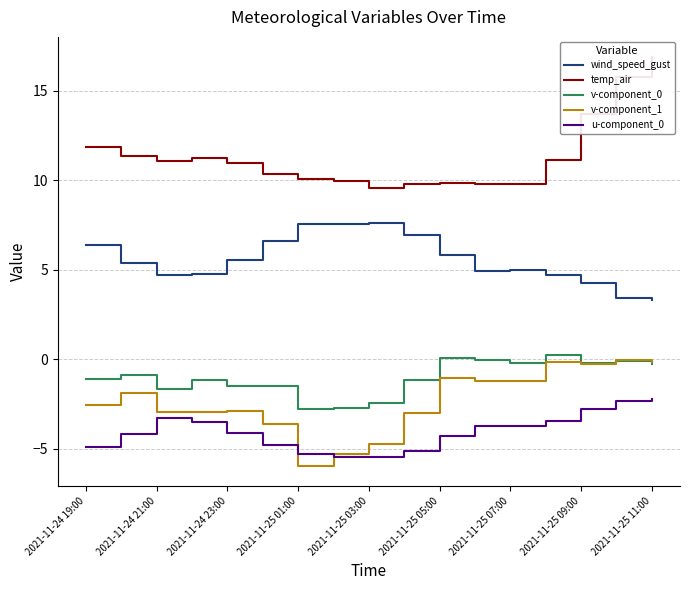

What is the smallest value displayed?

-6.0